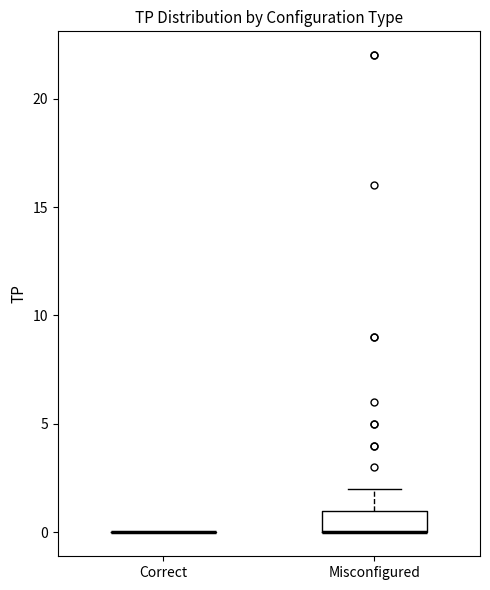

Reading left to right, transcribe this box plot: for each box, give where its median line is, the range the box spans, and where its two whiskers end, as read against the y-axis. The values are not printed on the chart, so give them approximately, as read against the axis.

Correct: box collapsed to a line at 0, whiskers 0 to 0
Misconfigured: median 0 (drawn on the box's lower edge), box 0 to 1, whiskers 0 to 2